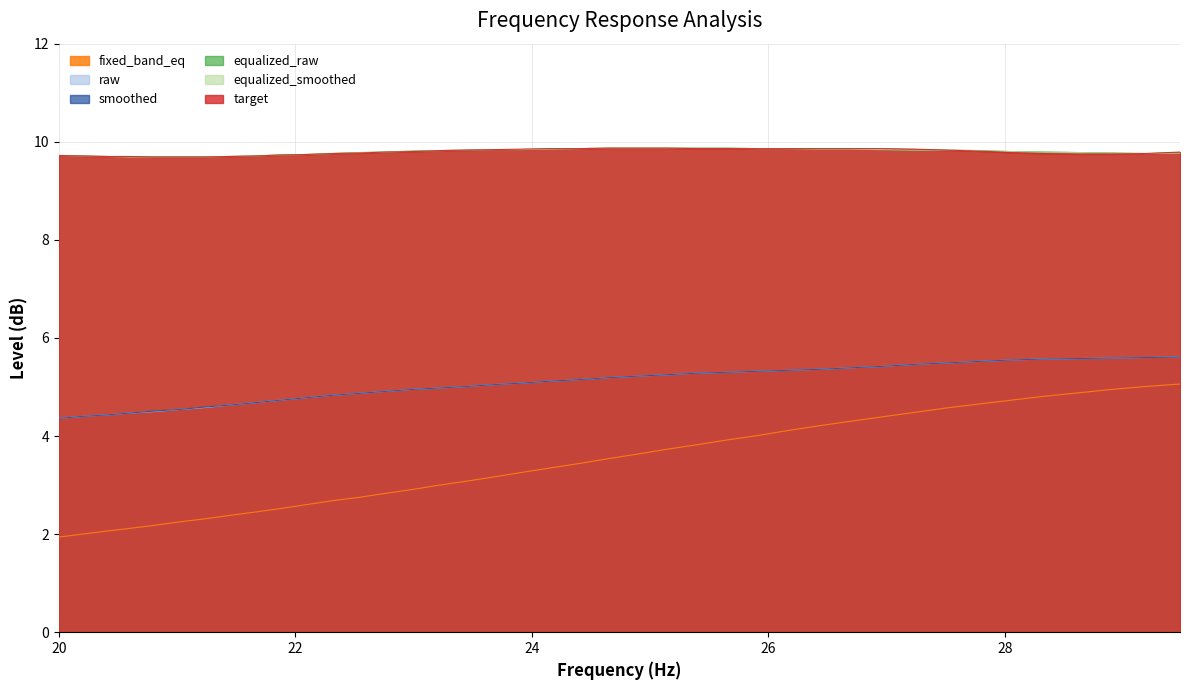

How many lines are shown in the chart?

6